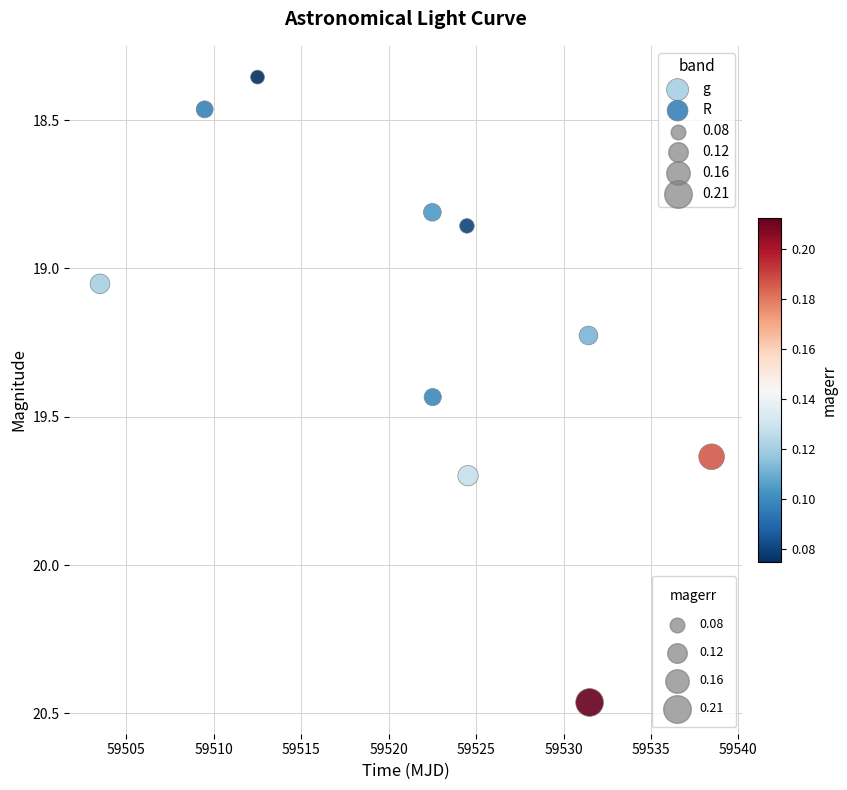

Which series has the largest Y range (max minus min)?

g